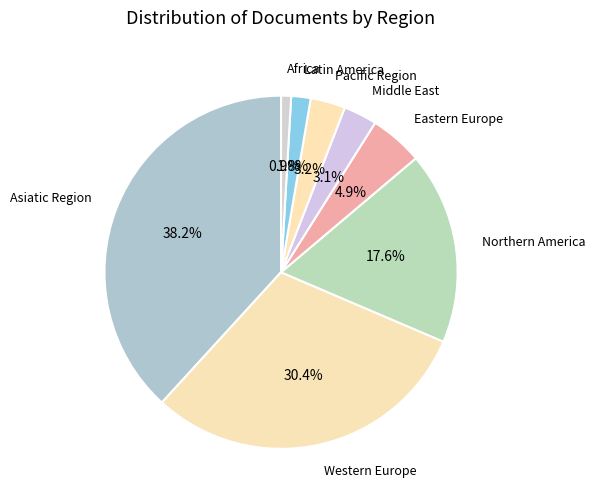

Combined, what portion of the pie is Northern America and Eastern Europe?

22.5%